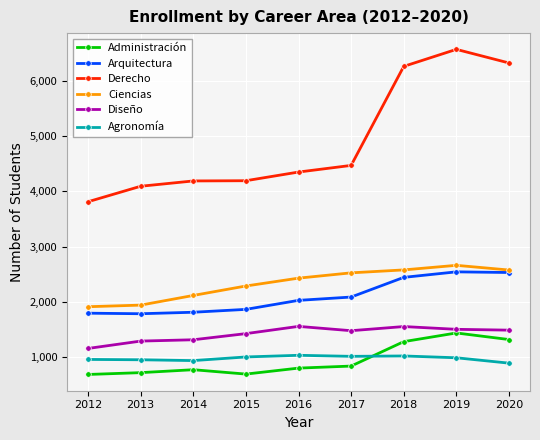

True or false: Administración and Diseño cross at least once.

False